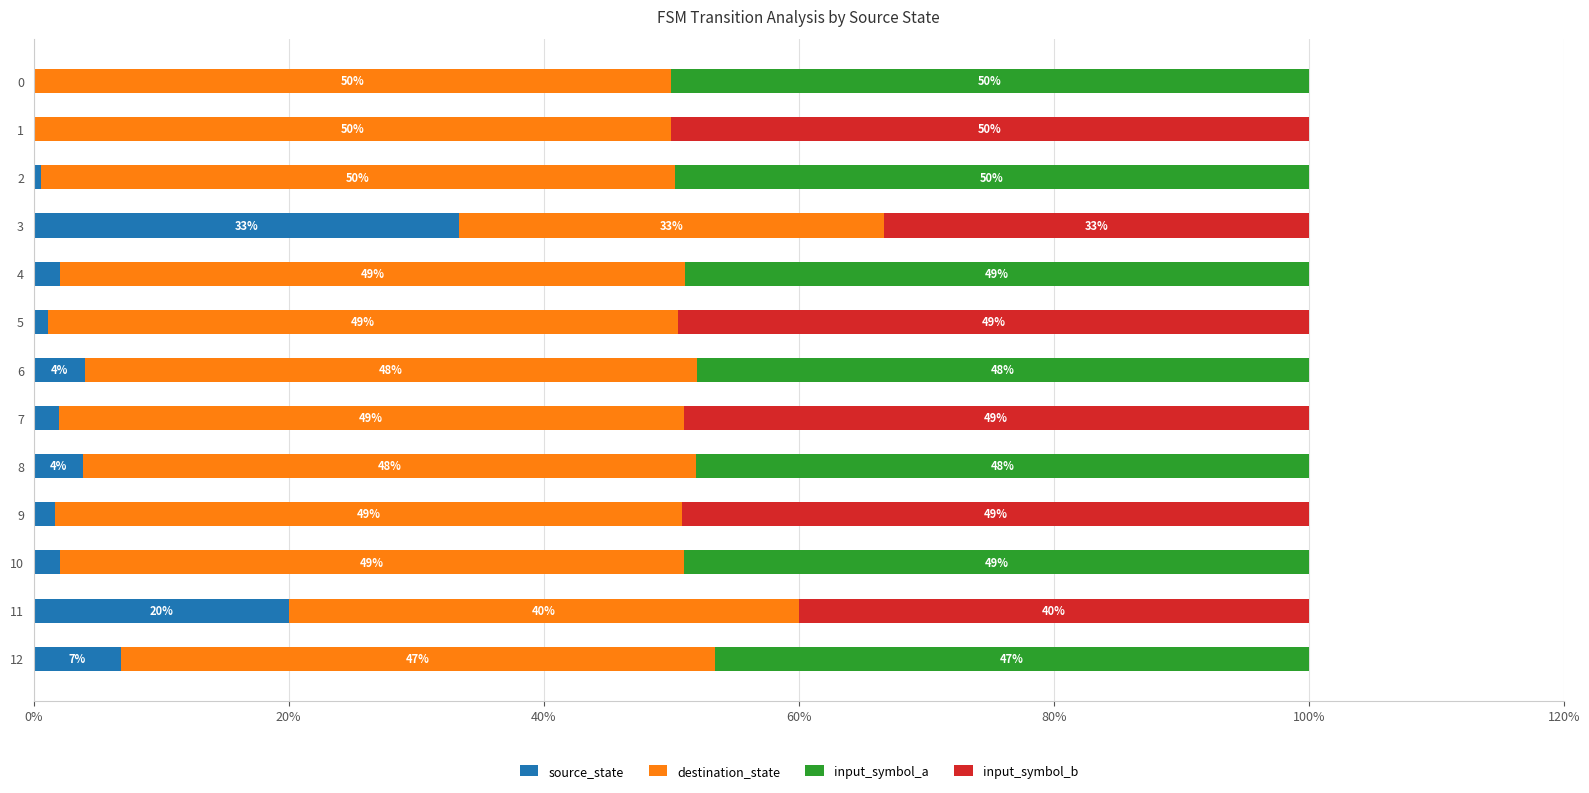

What is the highest value of the source_state series?

33.3